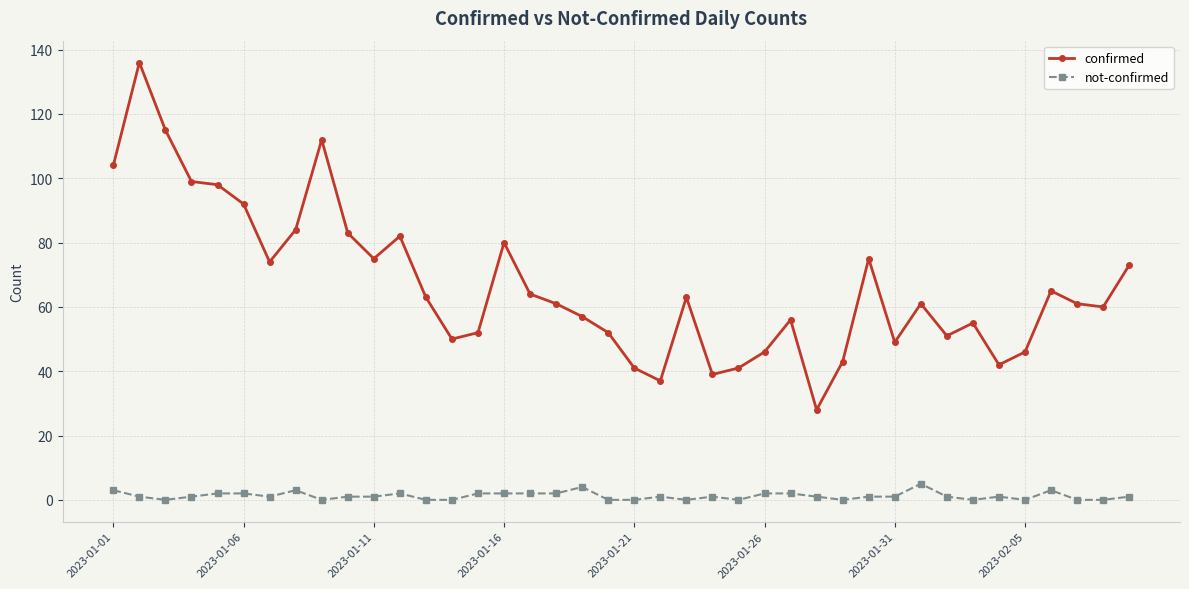

What is the maximum value for confirmed?

136